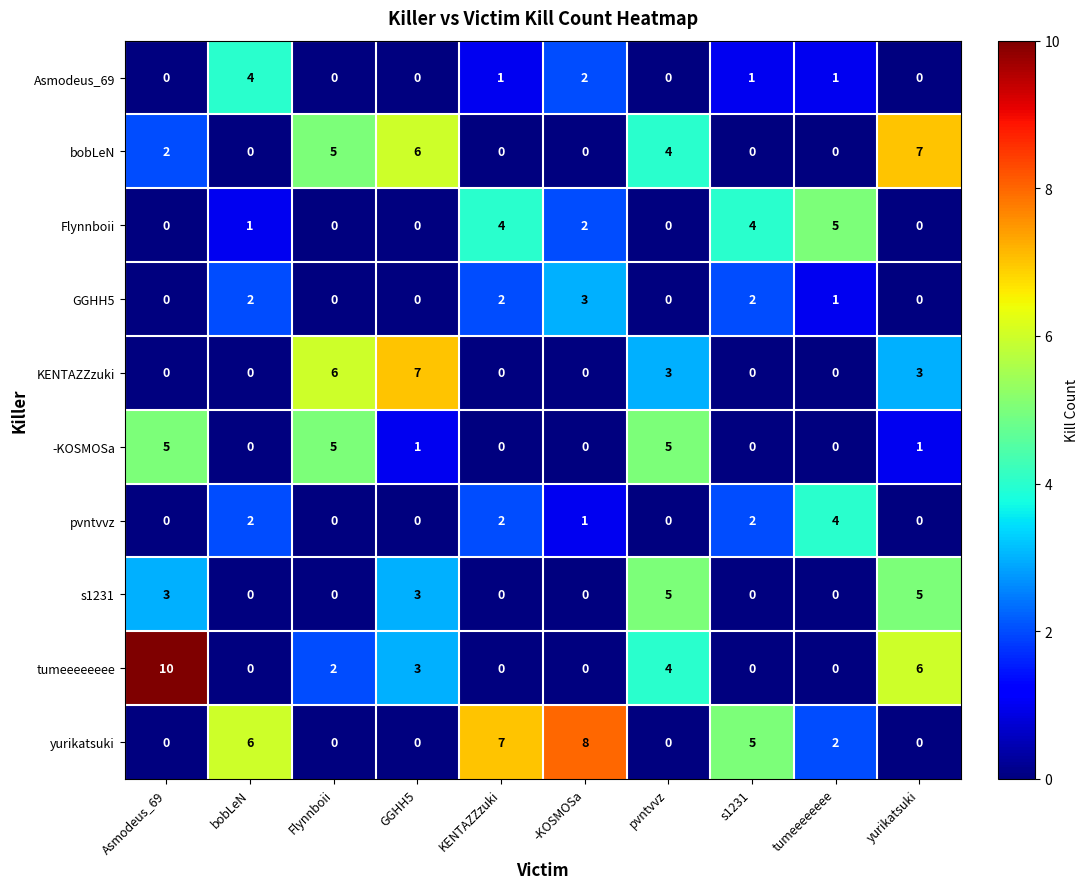

Between -KOSMOSa and tumeeeeeeee, which series saw the biggest shift?

yurikatsuki